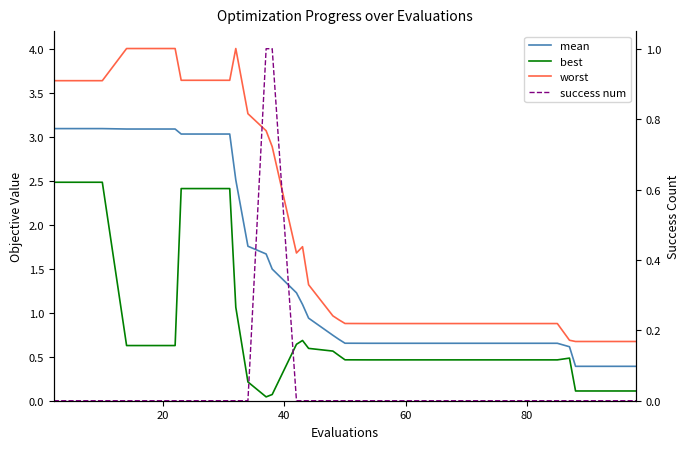

Is the value of best at 80 greater than the value of success num at 9?

Yes